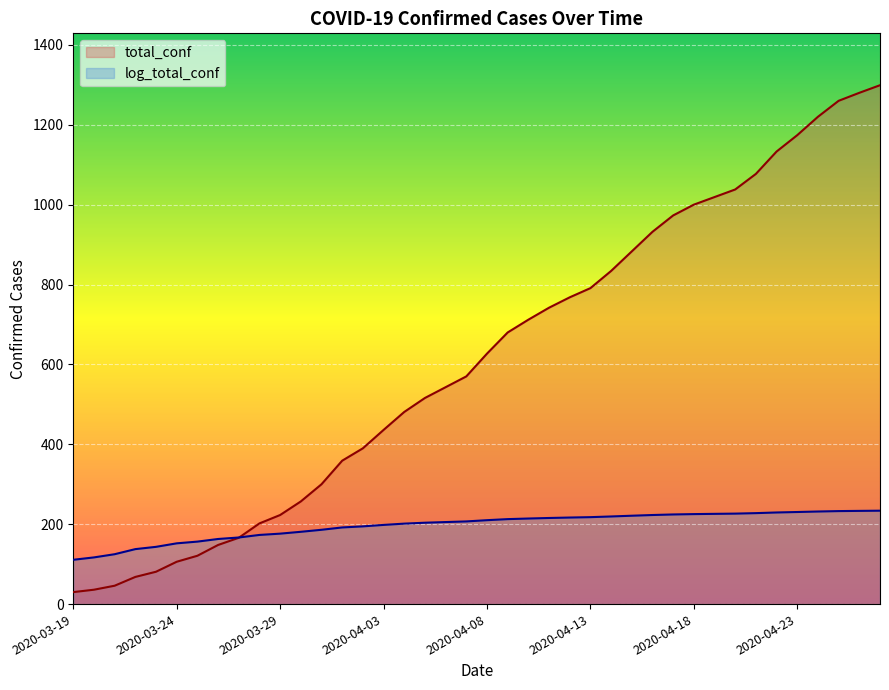

At how many categories does at least one series exceed 61?

40